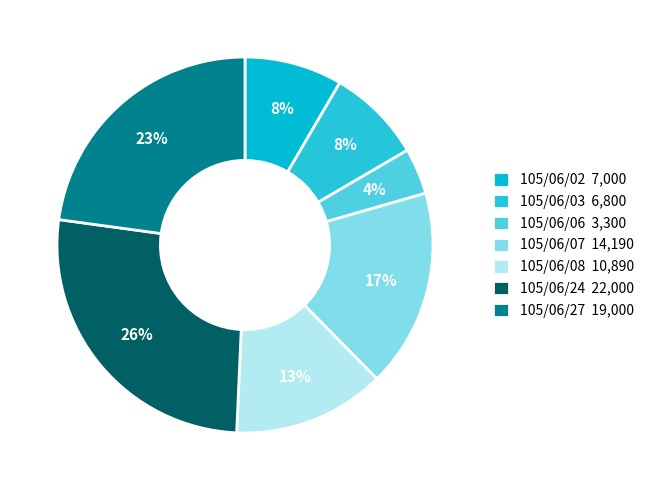

What is the ratio of the value at 105/06/08 to the value at 105/06/24?

0.5